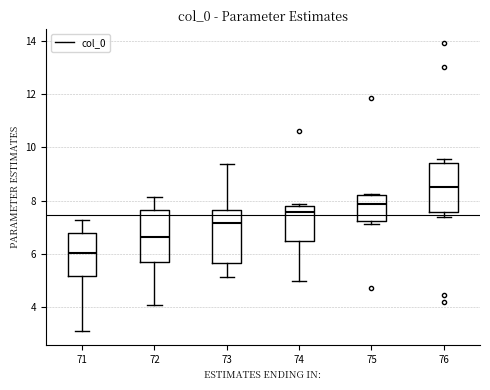

Reading left to right, read every box against the y-axis: the position of its median line, the range the box covers, and the ends of its whiskers. The values are not printed on the chart, so give them approximately, as read against the axis.

71: median 6.0, box 5.2 to 6.8, whiskers 3.2 to 7.2
72: median 6.6, box 5.8 to 7.6, whiskers 4.0 to 8.2
73: median 7.2, box 5.6 to 7.6, whiskers 5.2 to 9.4
74: median 7.6, box 6.4 to 7.8, whiskers 5.0 to 7.8 (just above the box's upper edge)
75: median 7.8, box 7.2 to 8.2, whiskers 7.2 (just below the box's lower edge) to 8.2
76: median 8.6, box 7.6 to 9.4, whiskers 7.4 to 9.6